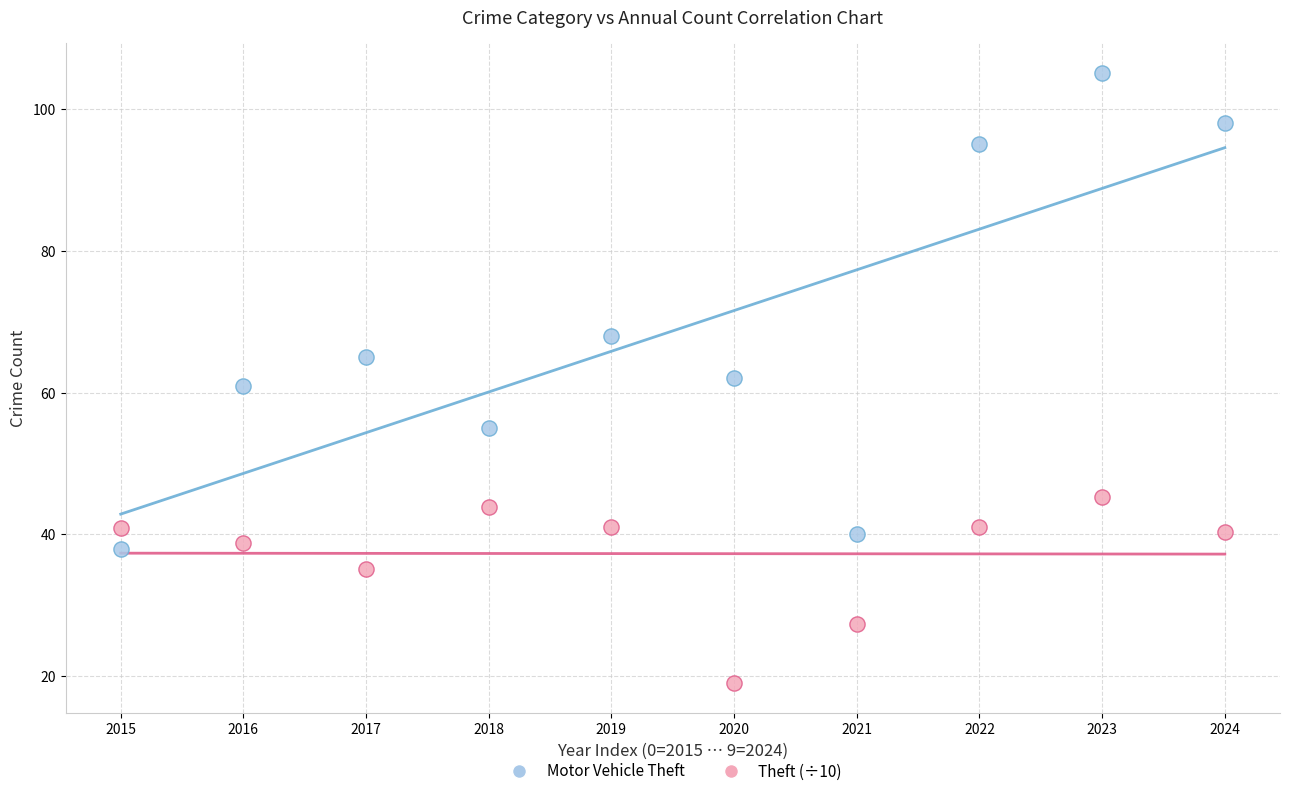

Which series contains the highest Y value?

Motor Vehicle Theft